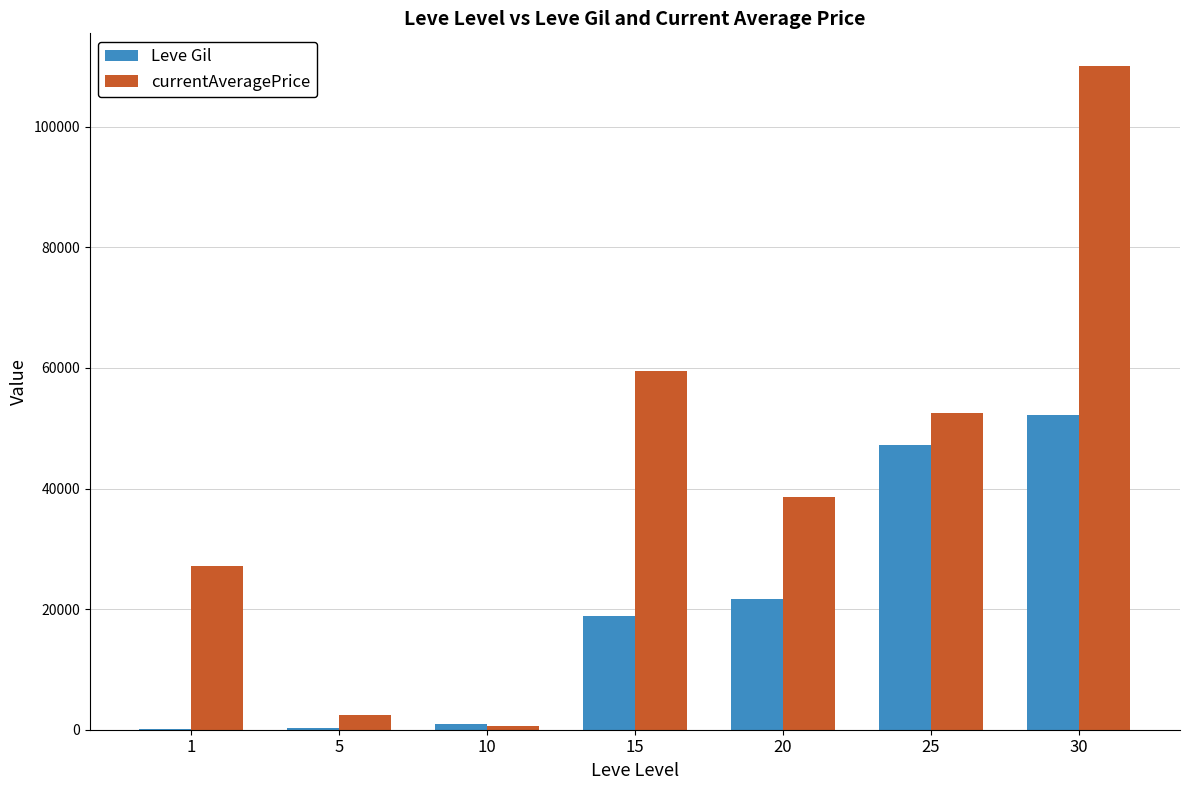

Are the bars horizontal?

No